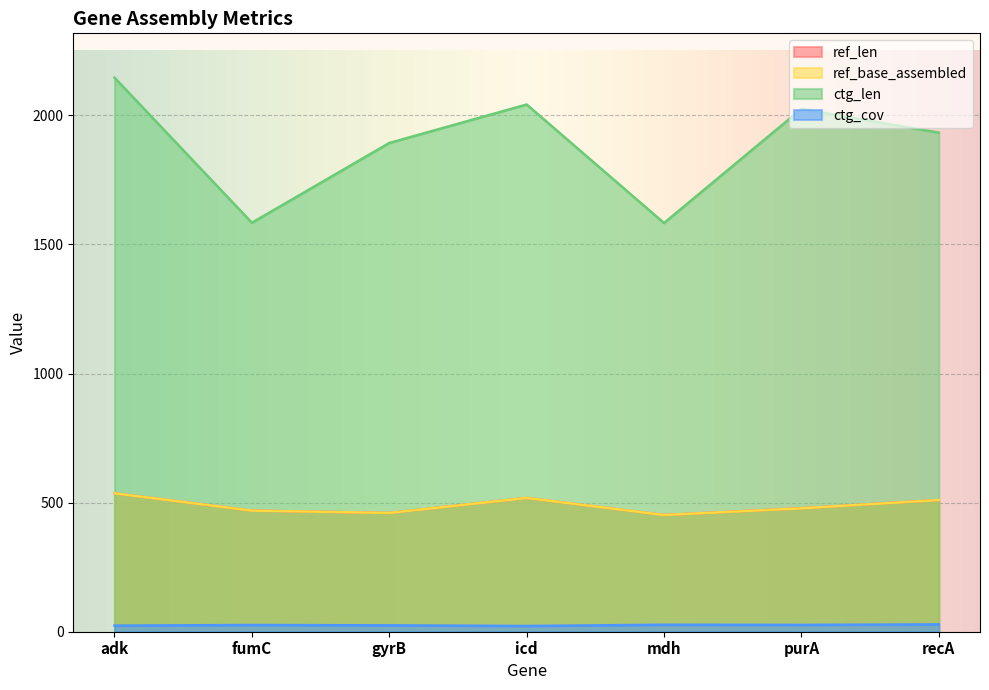

At which category does ctg_len reach its first local peak?

icd